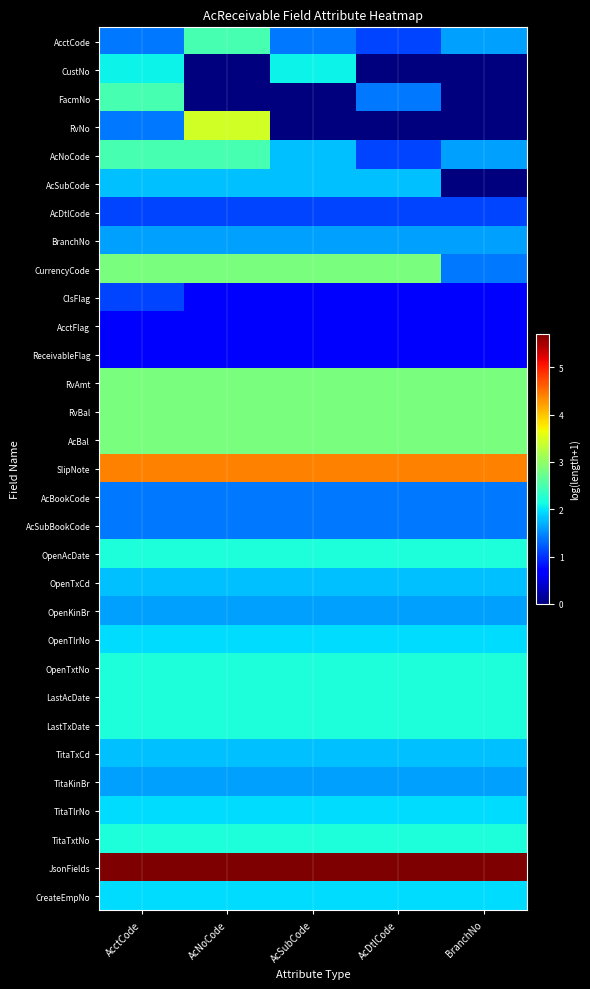

Reading left to right, transcribe all the data shown in this chart.

AcctCode: AcctCode=1.4	AcNoCode=2.5	AcSubCode=1.4	AcDtlCode=1.1	BranchNo=1.6
CustNo: AcctCode=2.1	AcNoCode=0.0	AcSubCode=2.1	AcDtlCode=0.0	BranchNo=0.0
FacmNo: AcctCode=2.5	AcNoCode=0.0	AcSubCode=0.0	AcDtlCode=1.4	BranchNo=0.0
RvNo: AcctCode=1.4	AcNoCode=3.4	AcSubCode=0.0	AcDtlCode=0.0	BranchNo=0.0
AcNoCode: AcctCode=2.5	AcNoCode=2.5	AcSubCode=1.8	AcDtlCode=1.1	BranchNo=1.6
AcSubCode: AcctCode=1.8	AcNoCode=1.8	AcSubCode=1.8	AcDtlCode=1.8	BranchNo=0.0
AcDtlCode: AcctCode=1.1	AcNoCode=1.1	AcSubCode=1.1	AcDtlCode=1.1	BranchNo=1.1
BranchNo: AcctCode=1.6	AcNoCode=1.6	AcSubCode=1.6	AcDtlCode=1.6	BranchNo=1.6
CurrencyCode: AcctCode=2.8	AcNoCode=2.8	AcSubCode=2.8	AcDtlCode=2.8	BranchNo=1.4
ClsFlag: AcctCode=1.1	AcNoCode=0.7	AcSubCode=0.7	AcDtlCode=0.7	BranchNo=0.7
AcctFlag: AcctCode=0.7	AcNoCode=0.7	AcSubCode=0.7	AcDtlCode=0.7	BranchNo=0.7
ReceivableFlag: AcctCode=0.7	AcNoCode=0.7	AcSubCode=0.7	AcDtlCode=0.7	BranchNo=0.7
RvAmt: AcctCode=2.8	AcNoCode=2.8	AcSubCode=2.8	AcDtlCode=2.8	BranchNo=2.8
RvBal: AcctCode=2.8	AcNoCode=2.8	AcSubCode=2.8	AcDtlCode=2.8	BranchNo=2.8
AcBal: AcctCode=2.8	AcNoCode=2.8	AcSubCode=2.8	AcDtlCode=2.8	BranchNo=2.8
SlipNote: AcctCode=4.4	AcNoCode=4.4	AcSubCode=4.4	AcDtlCode=4.4	BranchNo=4.4
AcBookCode: AcctCode=1.4	AcNoCode=1.4	AcSubCode=1.4	AcDtlCode=1.4	BranchNo=1.4
AcSubBookCode: AcctCode=1.4	AcNoCode=1.4	AcSubCode=1.4	AcDtlCode=1.4	BranchNo=1.4
OpenAcDate: AcctCode=2.2	AcNoCode=2.2	AcSubCode=2.2	AcDtlCode=2.2	BranchNo=2.2
OpenTxCd: AcctCode=1.8	AcNoCode=1.8	AcSubCode=1.8	AcDtlCode=1.8	BranchNo=1.8
OpenKinBr: AcctCode=1.6	AcNoCode=1.6	AcSubCode=1.6	AcDtlCode=1.6	BranchNo=1.6
OpenTlrNo: AcctCode=1.9	AcNoCode=1.9	AcSubCode=1.9	AcDtlCode=1.9	BranchNo=1.9
OpenTxtNo: AcctCode=2.2	AcNoCode=2.2	AcSubCode=2.2	AcDtlCode=2.2	BranchNo=2.2
LastAcDate: AcctCode=2.2	AcNoCode=2.2	AcSubCode=2.2	AcDtlCode=2.2	BranchNo=2.2
LastTxDate: AcctCode=2.2	AcNoCode=2.2	AcSubCode=2.2	AcDtlCode=2.2	BranchNo=2.2
TitaTxCd: AcctCode=1.8	AcNoCode=1.8	AcSubCode=1.8	AcDtlCode=1.8	BranchNo=1.8
TitaKinBr: AcctCode=1.6	AcNoCode=1.6	AcSubCode=1.6	AcDtlCode=1.6	BranchNo=1.6
TitaTlrNo: AcctCode=1.9	AcNoCode=1.9	AcSubCode=1.9	AcDtlCode=1.9	BranchNo=1.9
TitaTxtNo: AcctCode=2.2	AcNoCode=2.2	AcSubCode=2.2	AcDtlCode=2.2	BranchNo=2.2
JsonFields: AcctCode=5.7	AcNoCode=5.7	AcSubCode=5.7	AcDtlCode=5.7	BranchNo=5.7
CreateEmpNo: AcctCode=1.9	AcNoCode=1.9	AcSubCode=1.9	AcDtlCode=1.9	BranchNo=1.9